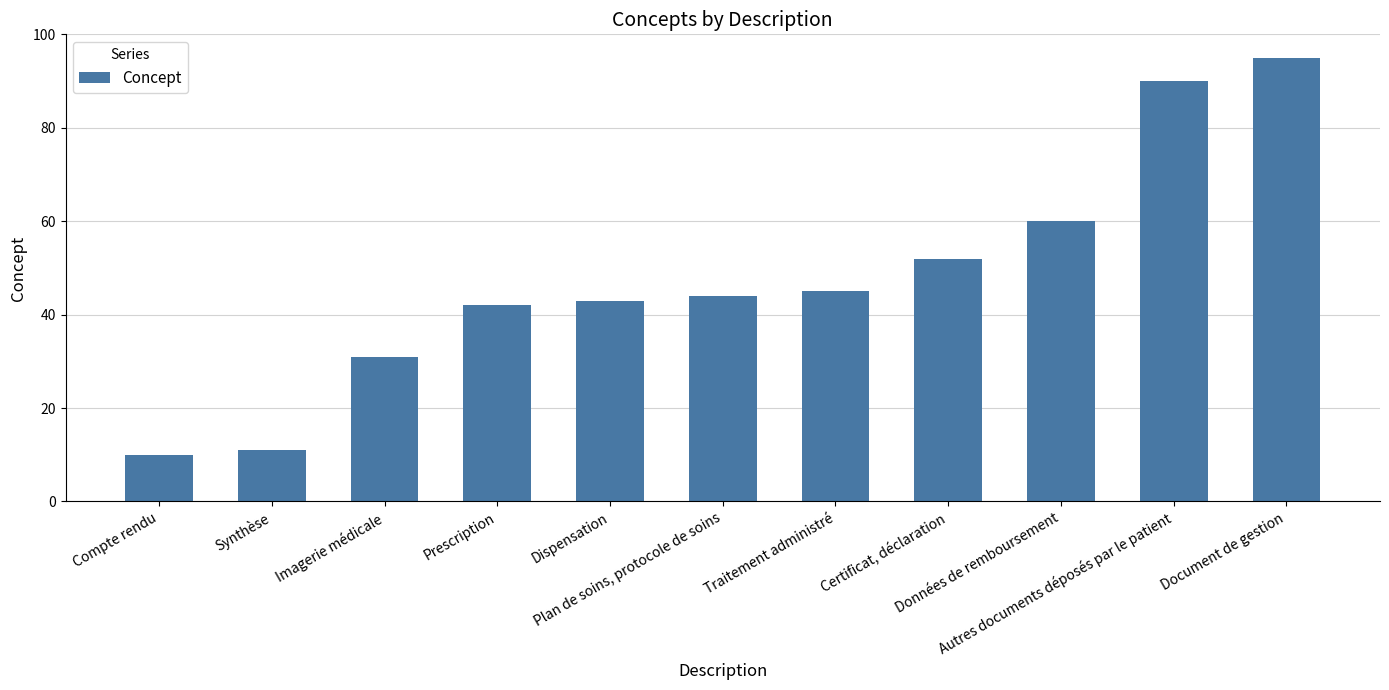

Which has a higher value, Compte rendu or Certificat, déclaration?

Certificat, déclaration